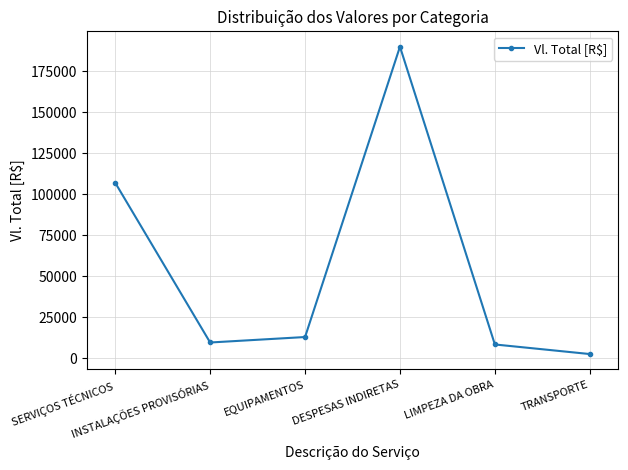

True or false: the data has more than 2 interior local peaks.

False